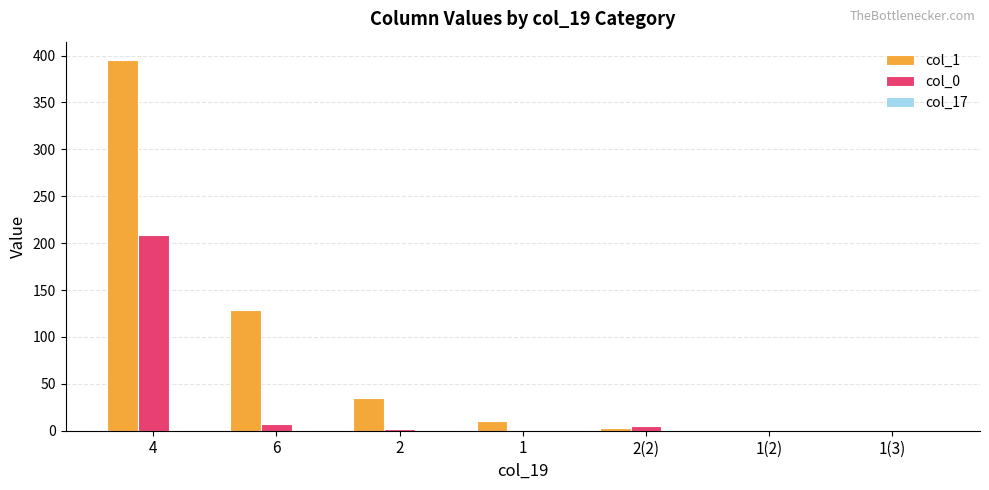

At which category is the sum across all series the highest?

4